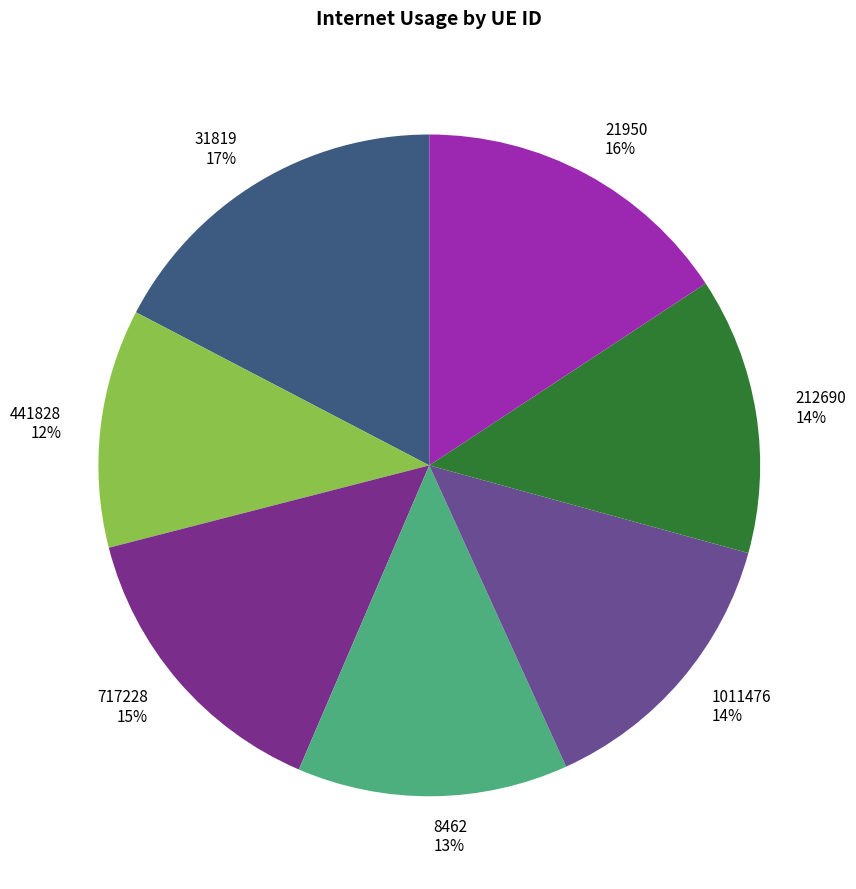

Count the number of slices in the pie.

7